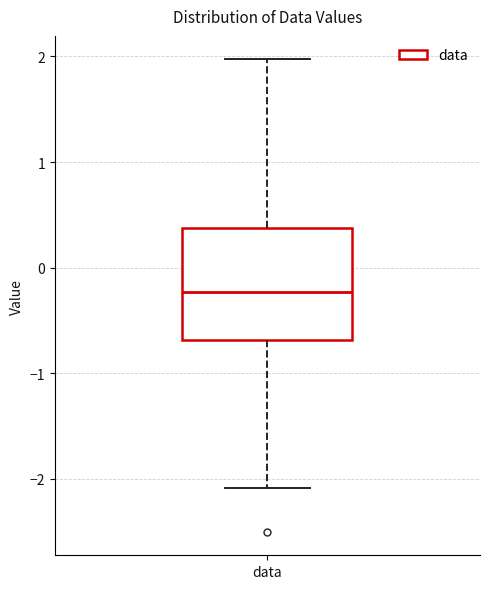

Transcribe this box plot: give where the median line is, the range the box spans, and where the two whiskers end, as read against the y-axis. The values are not printed on the chart, so give them approximately, as read against the axis.

median -0.2, box -0.7 to 0.4, whiskers -2.1 to 2.0